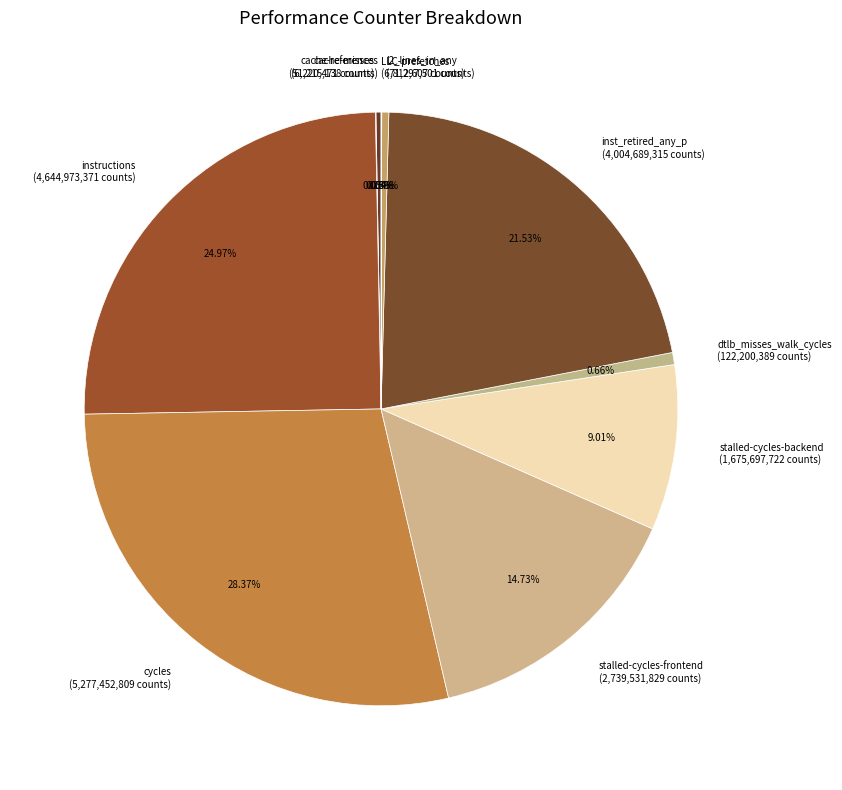

Is cycles the majority of the pie?

No